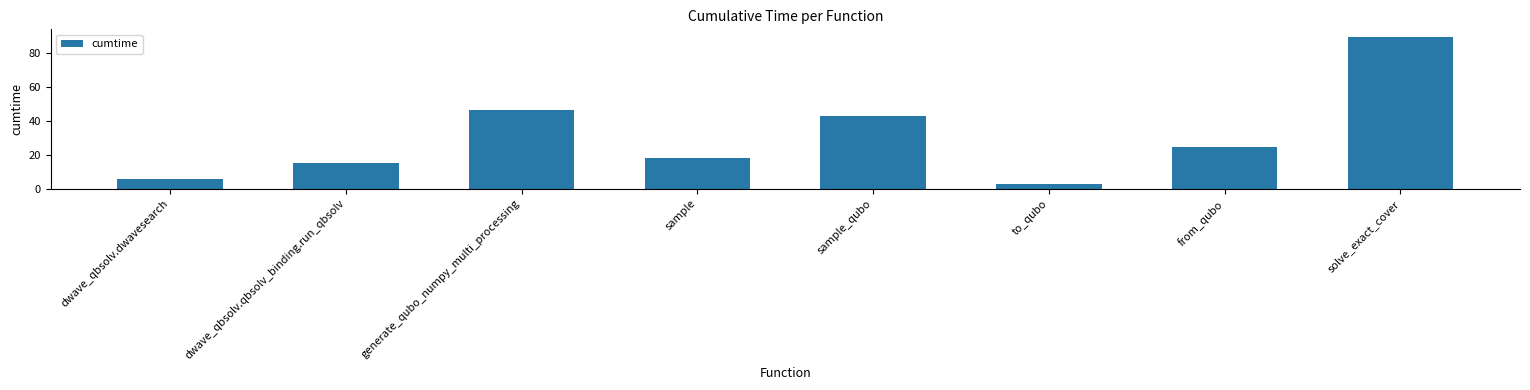

What is the difference between the values at to_qubo and dwave_qbsolv.qbsolv_binding.run_qbsolv?

12.4